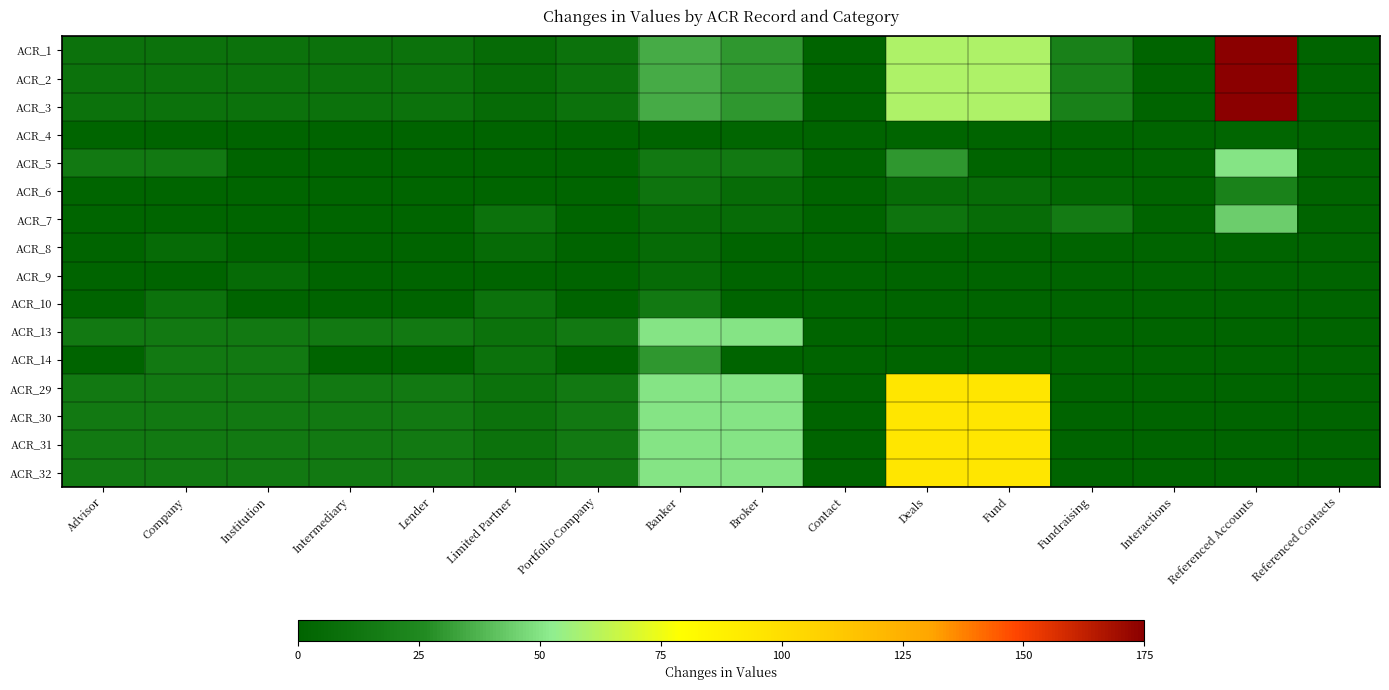

Reading left to right, extract all data points from this chart.

ACR_1: Advisor=10	Company=10	Institution=10	Intermediary=10	Lender=10	Limited Partner=5	Portfolio Company=10	Banker=35	Broker=30	Contact=0	Deals=60	Fund=60	Fundraising=20	Interactions=0	Referenced Accounts=175	Referenced Contacts=0
ACR_2: Advisor=10	Company=10	Institution=10	Intermediary=10	Lender=10	Limited Partner=5	Portfolio Company=10	Banker=35	Broker=30	Contact=0	Deals=60	Fund=60	Fundraising=20	Interactions=0	Referenced Accounts=175	Referenced Contacts=0
ACR_3: Advisor=10	Company=10	Institution=10	Intermediary=10	Lender=10	Limited Partner=5	Portfolio Company=10	Banker=35	Broker=30	Contact=0	Deals=60	Fund=60	Fundraising=20	Interactions=0	Referenced Accounts=175	Referenced Contacts=0
ACR_4: Advisor=1	Company=0	Institution=0	Intermediary=0	Lender=0	Limited Partner=0	Portfolio Company=0	Banker=0	Broker=2	Contact=0	Deals=1	Fund=0	Fundraising=0	Interactions=0	Referenced Accounts=2	Referenced Contacts=0
ACR_5: Advisor=15	Company=15	Institution=0	Intermediary=0	Lender=0	Limited Partner=0	Portfolio Company=0	Banker=15	Broker=15	Contact=0	Deals=30	Fund=0	Fundraising=0	Interactions=0	Referenced Accounts=50	Referenced Contacts=0
ACR_6: Advisor=1	Company=1	Institution=1	Intermediary=1	Lender=1	Limited Partner=1	Portfolio Company=1	Banker=11	Broker=6	Contact=0	Deals=6	Fund=6	Fundraising=3	Interactions=0	Referenced Accounts=21	Referenced Contacts=0
ACR_7: Advisor=1	Company=1	Institution=1	Intermediary=1	Lender=1	Limited Partner=10	Portfolio Company=1	Banker=6	Broker=6	Contact=0	Deals=11	Fund=6	Fundraising=16	Interactions=0	Referenced Accounts=44	Referenced Contacts=0
ACR_8: Advisor=0	Company=5	Institution=0	Intermediary=0	Lender=0	Limited Partner=5	Portfolio Company=0	Banker=5	Broker=0	Contact=0	Deals=0	Fund=0	Fundraising=0	Interactions=0	Referenced Accounts=0	Referenced Contacts=0
ACR_9: Advisor=0	Company=0	Institution=5	Intermediary=0	Lender=0	Limited Partner=0	Portfolio Company=0	Banker=5	Broker=0	Contact=0	Deals=0	Fund=0	Fundraising=0	Interactions=0	Referenced Accounts=0	Referenced Contacts=0
ACR_10: Advisor=0	Company=10	Institution=0	Intermediary=0	Lender=0	Limited Partner=10	Portfolio Company=0	Banker=15	Broker=0	Contact=0	Deals=0	Fund=0	Fundraising=0	Interactions=0	Referenced Accounts=0	Referenced Contacts=0
ACR_13: Advisor=15	Company=15	Institution=15	Intermediary=15	Lender=15	Limited Partner=10	Portfolio Company=15	Banker=50	Broker=50	Contact=0	Deals=0	Fund=0	Fundraising=0	Interactions=0	Referenced Accounts=0	Referenced Contacts=0
ACR_14: Advisor=0	Company=15	Institution=15	Intermediary=0	Lender=0	Limited Partner=10	Portfolio Company=0	Banker=30	Broker=0	Contact=0	Deals=0	Fund=0	Fundraising=0	Interactions=0	Referenced Accounts=0	Referenced Contacts=0
ACR_29: Advisor=15	Company=15	Institution=15	Intermediary=15	Lender=15	Limited Partner=10	Portfolio Company=15	Banker=50	Broker=50	Contact=0	Deals=95	Fund=95	Fundraising=0	Interactions=0	Referenced Accounts=0	Referenced Contacts=0
ACR_30: Advisor=15	Company=15	Institution=15	Intermediary=15	Lender=15	Limited Partner=10	Portfolio Company=15	Banker=50	Broker=50	Contact=0	Deals=95	Fund=95	Fundraising=0	Interactions=0	Referenced Accounts=0	Referenced Contacts=0
ACR_31: Advisor=15	Company=15	Institution=15	Intermediary=15	Lender=15	Limited Partner=10	Portfolio Company=15	Banker=50	Broker=50	Contact=0	Deals=95	Fund=95	Fundraising=0	Interactions=0	Referenced Accounts=0	Referenced Contacts=0
ACR_32: Advisor=15	Company=15	Institution=15	Intermediary=15	Lender=15	Limited Partner=10	Portfolio Company=15	Banker=50	Broker=50	Contact=0	Deals=95	Fund=95	Fundraising=0	Interactions=0	Referenced Accounts=0	Referenced Contacts=0